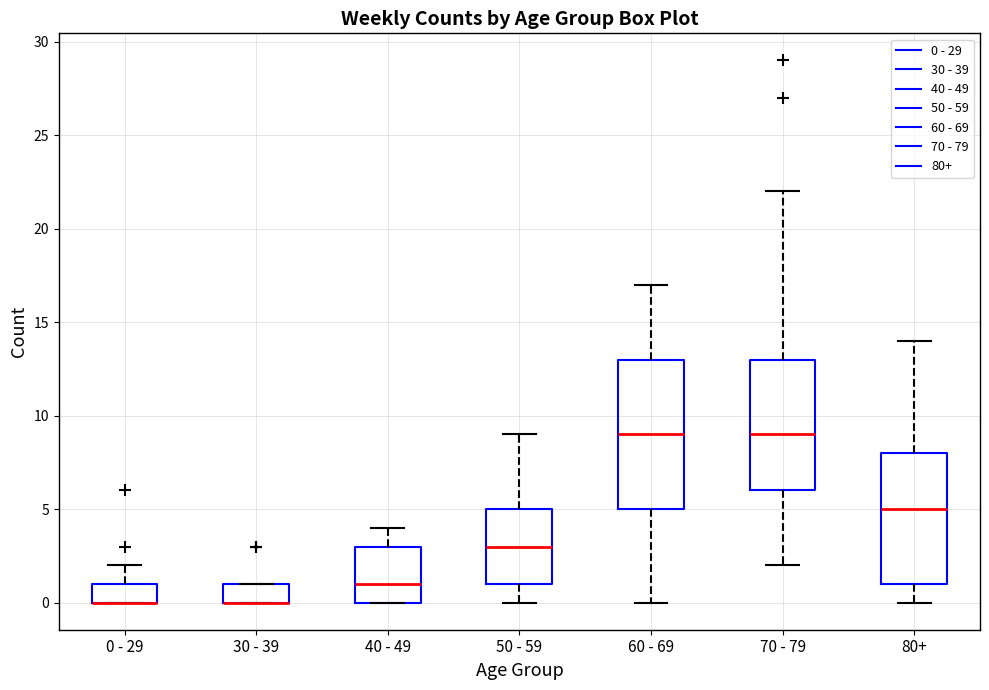

Which box is the tallest, from its lower edge to its upper edge?

60 - 69